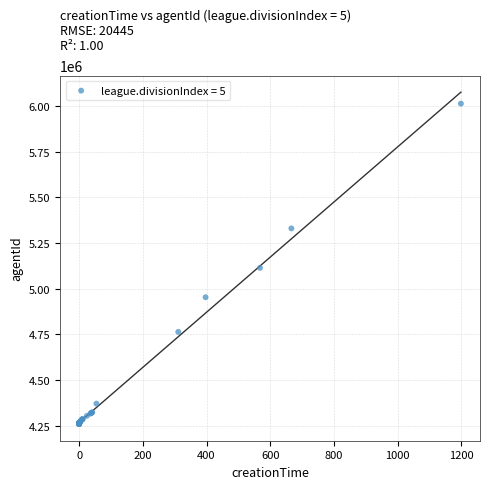

What Y value in the scatter plot is closest to 5135775?

5113987